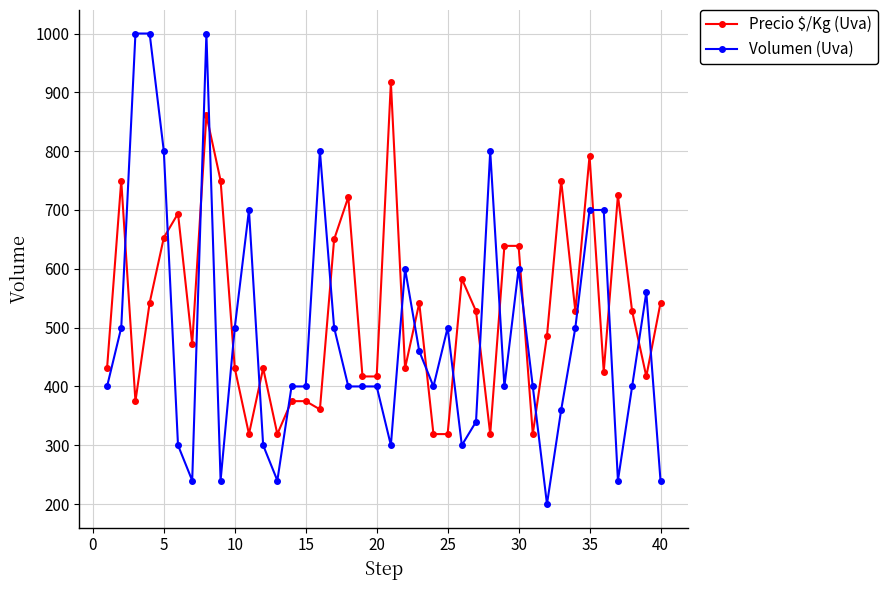

Does the chart display data point markers on the line(s)?

Yes